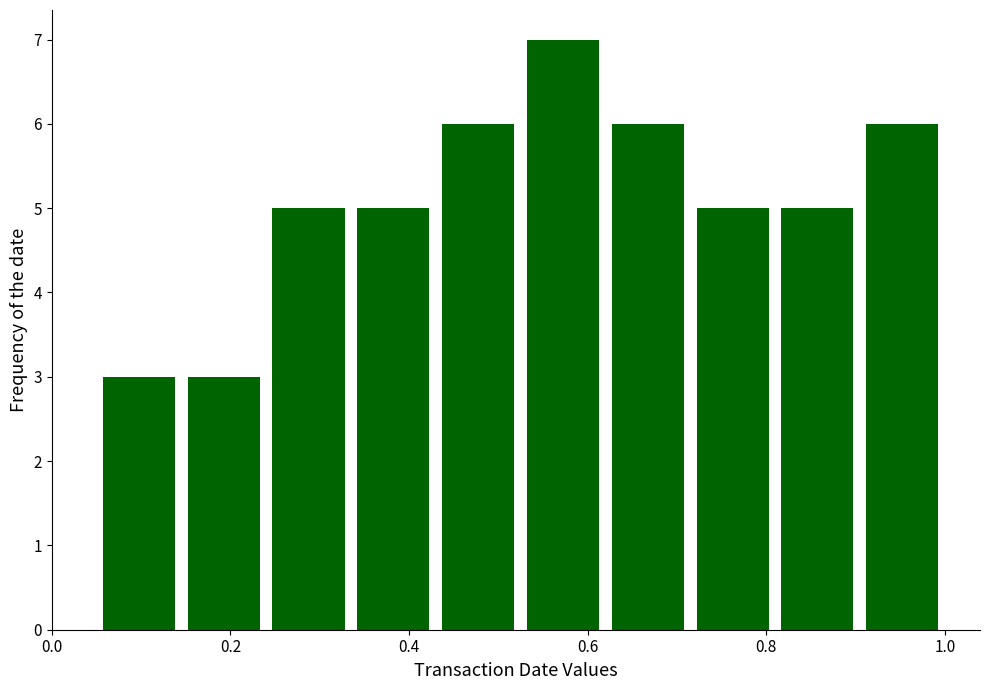

Reading left to right, transcribe this chart: for each bar, give the range it covers on the x-axis and its height. Neither the bar edges nor the heights are printed on the chart, so give them approximately, as read against the axes.

0.06 to 0.14: 3
0.14 to 0.24: 3
0.24 to 0.34: 5
0.34 to 0.42: 5
0.42 to 0.52: 6
0.52 to 0.62: 7
0.62 to 0.72: 6
0.72 to 0.80: 5
0.80 to 0.90: 5
0.90 to 1.00: 6